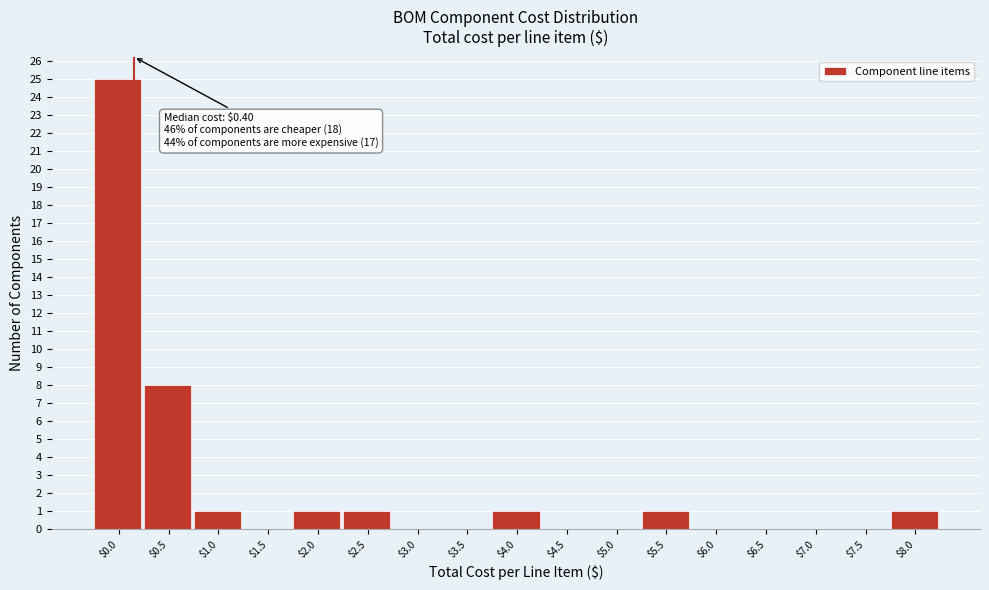

True or false: the data shows 1 at $2.0.

True